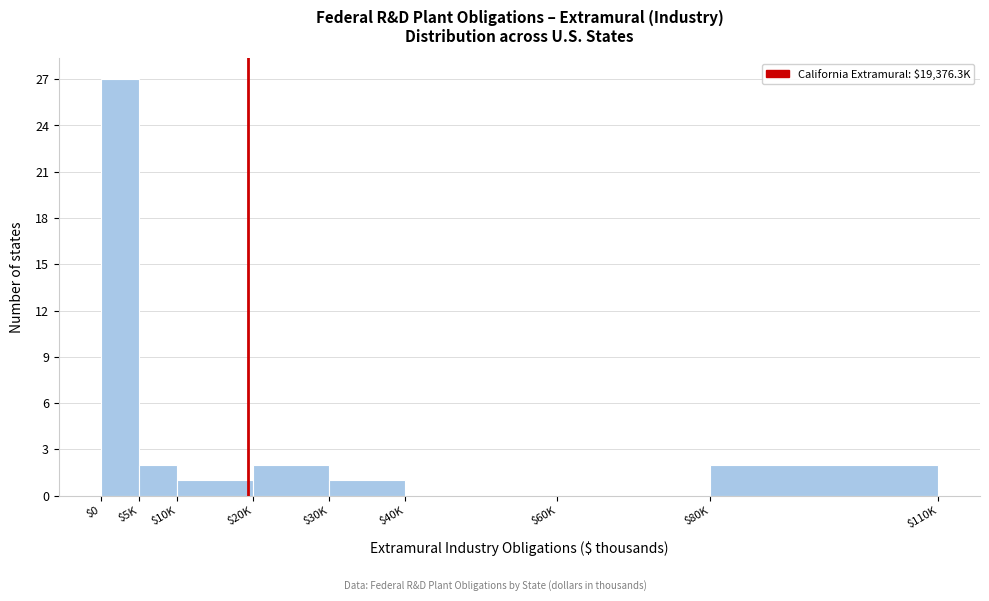

True or false: the data shows 2 at $10K.

False